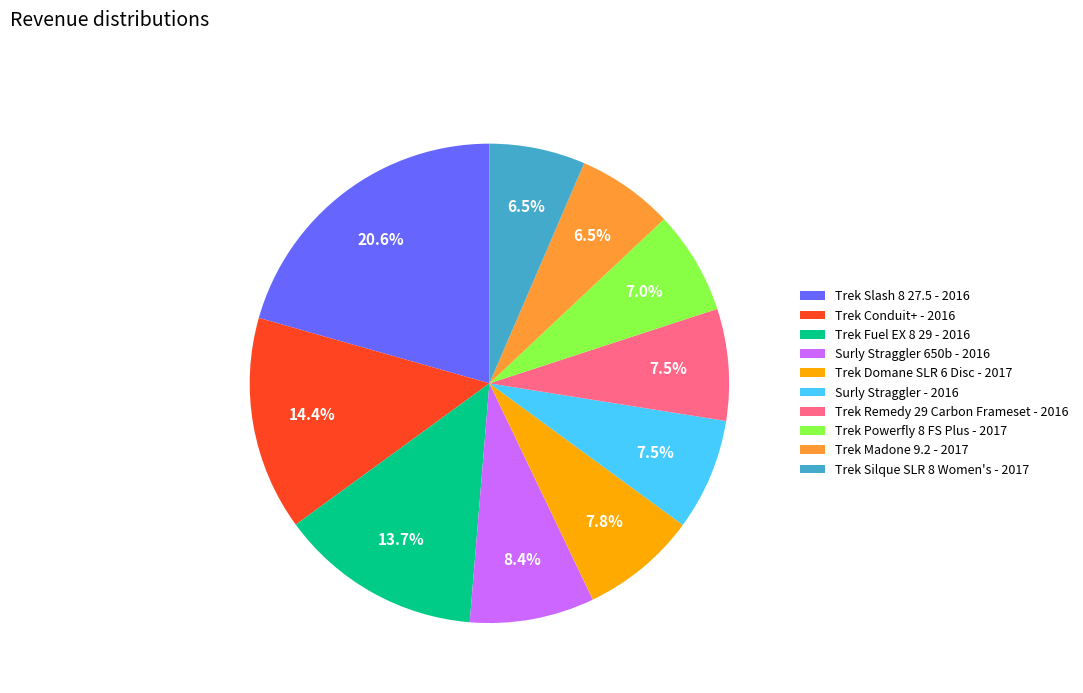

Between Trek Powerfly 8 FS Plus - 2017 and Trek Conduit+ - 2016, which is larger?

Trek Conduit+ - 2016